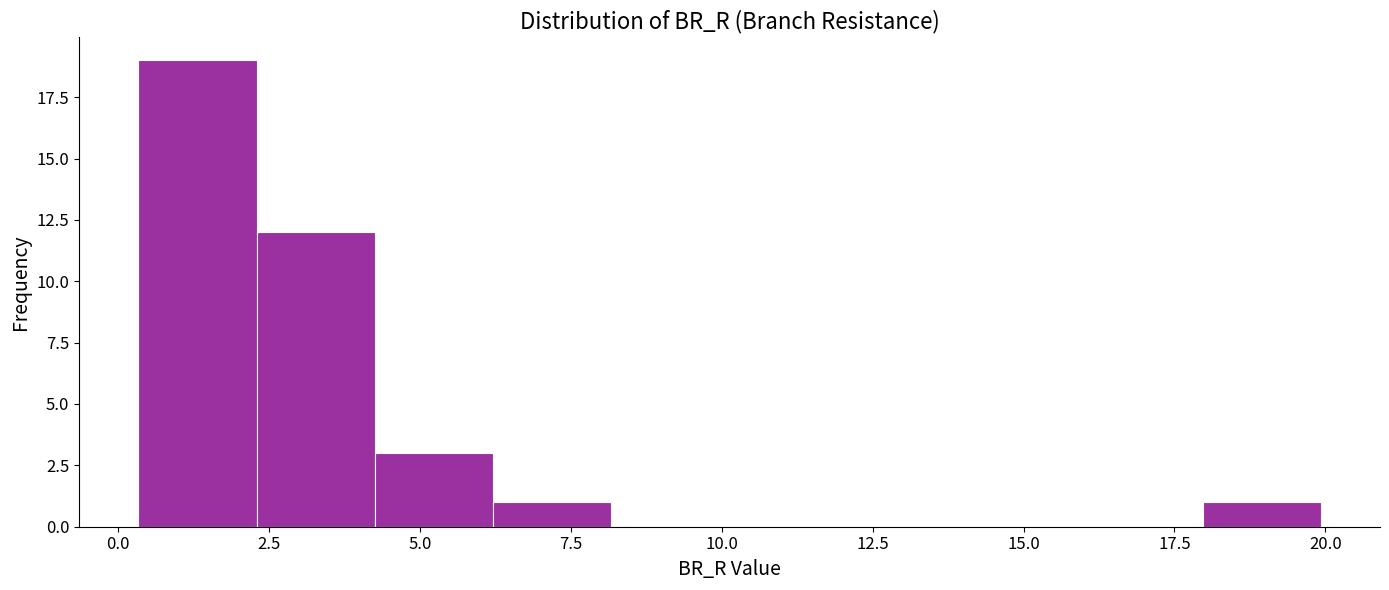

Around what value on the x-axis is the tallest bar? Give the approximate position of its centre, as read against the axis.

1.5